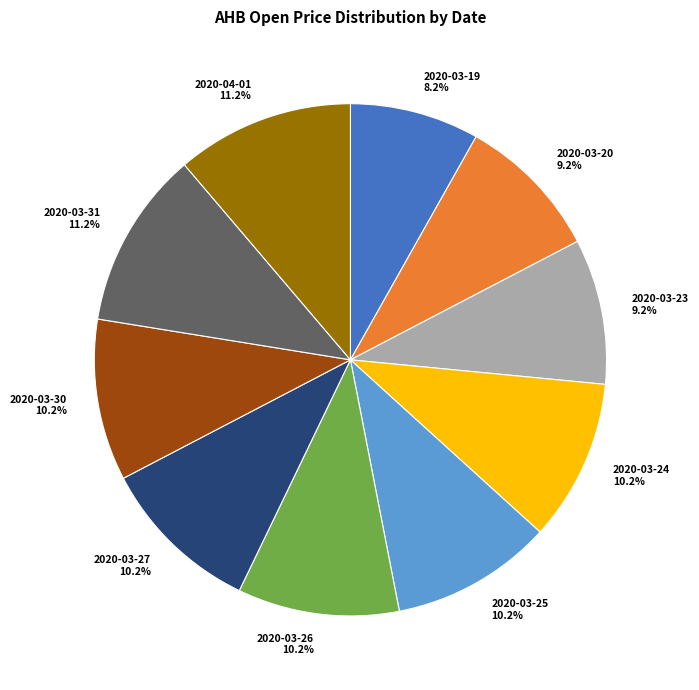

Which category has the smallest portion of the pie?

2020-03-19